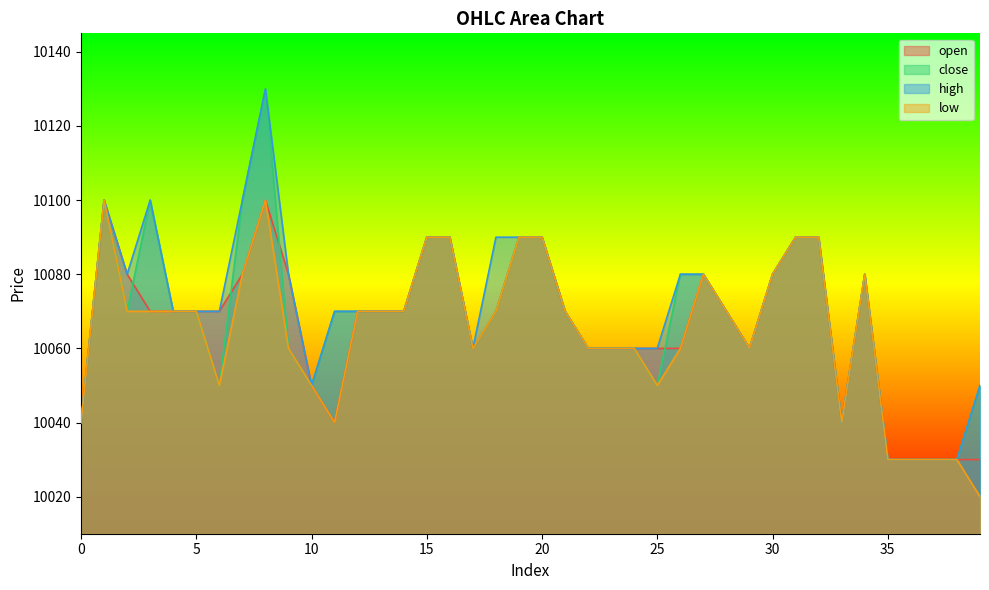

True or false: high and low cross at least once.

False